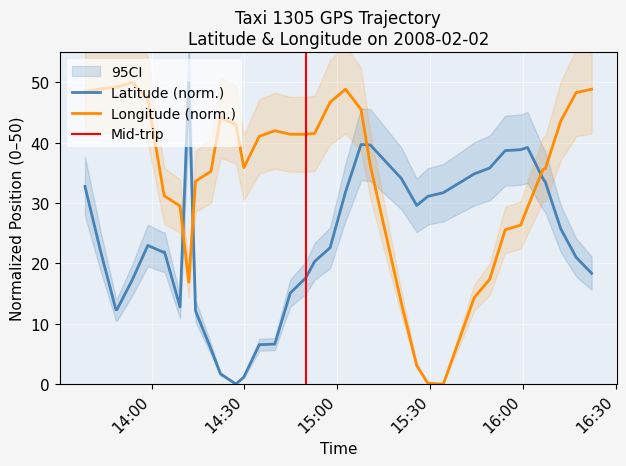

What is the total value across all series at 2008-02-02 15:10:44?

75.8